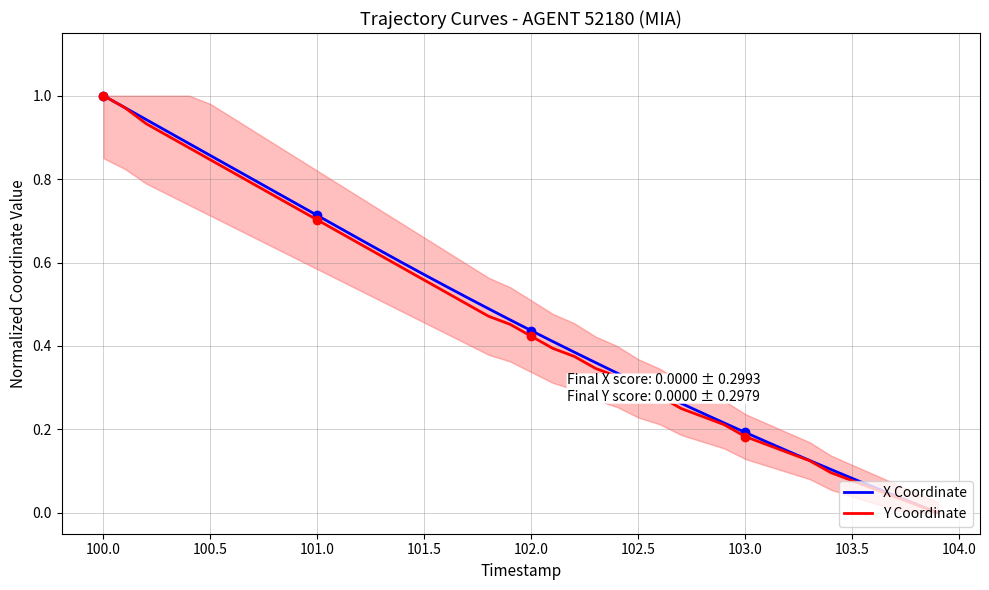

True or false: X Coordinate and Y Coordinate cross at least once.

False